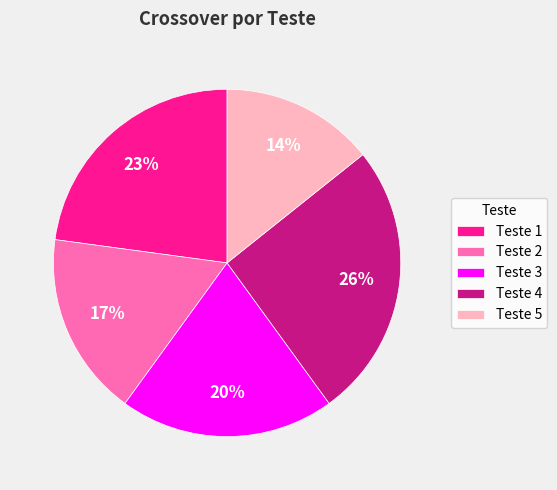

To the nearest percent, what is the difference between the Teste 3 and Teste 2 slice percentages?

3%